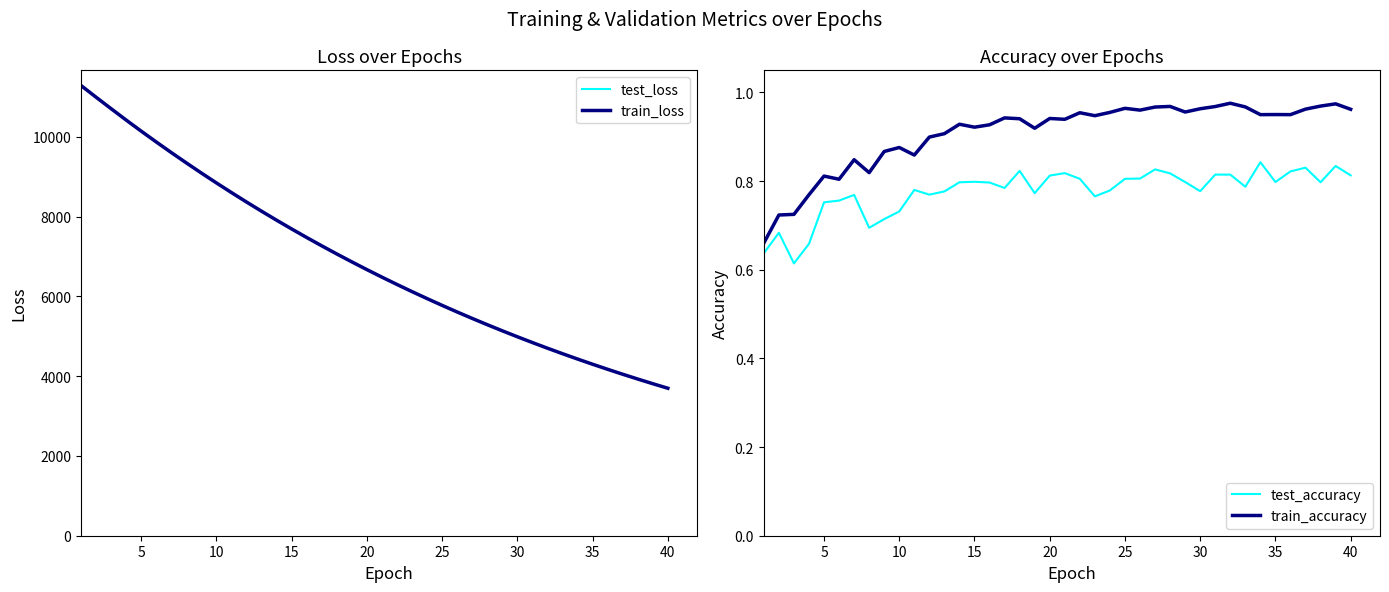

What is the sum of all train_accuracy values?

36.3